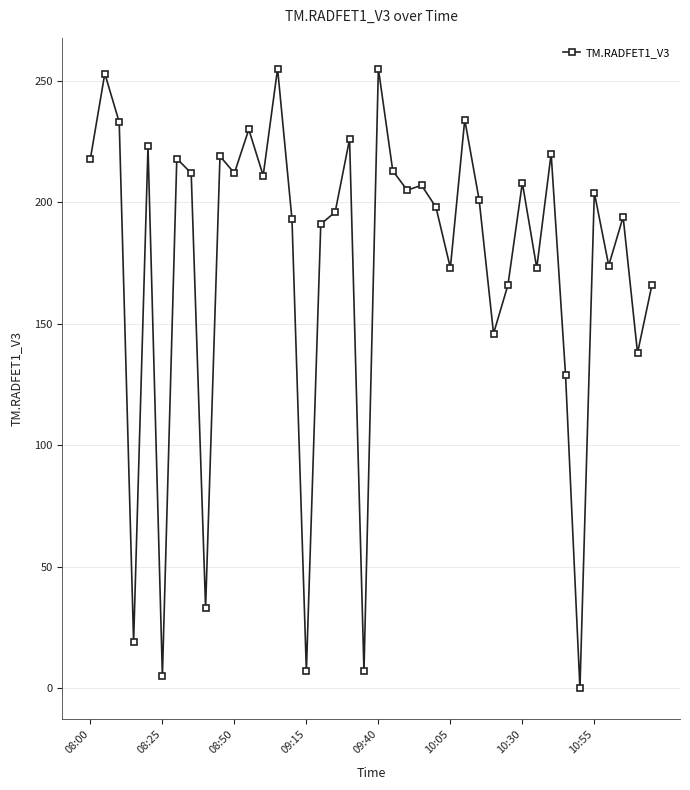

How many data points are less than 204?

20